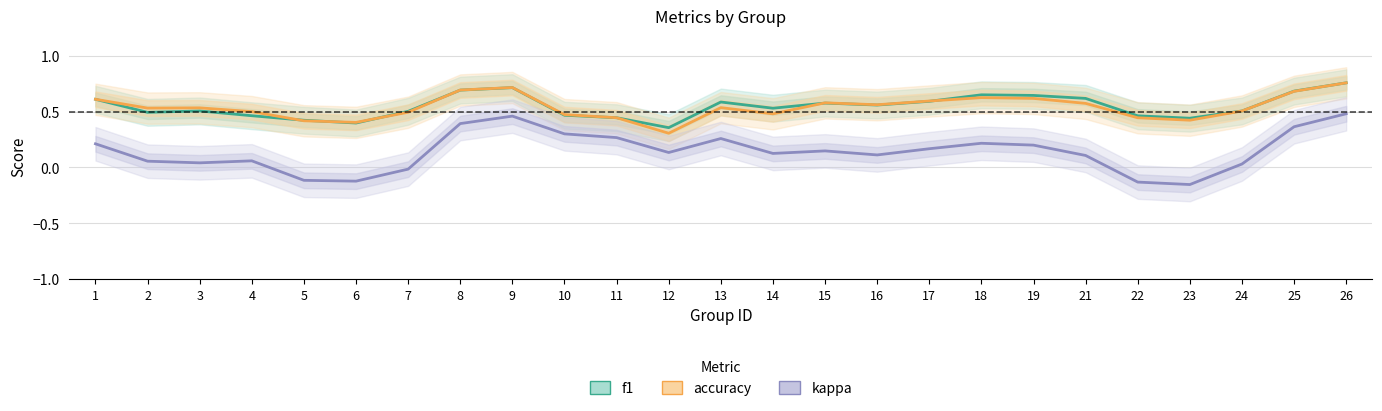

Where is the first local maximum for accuracy?

3